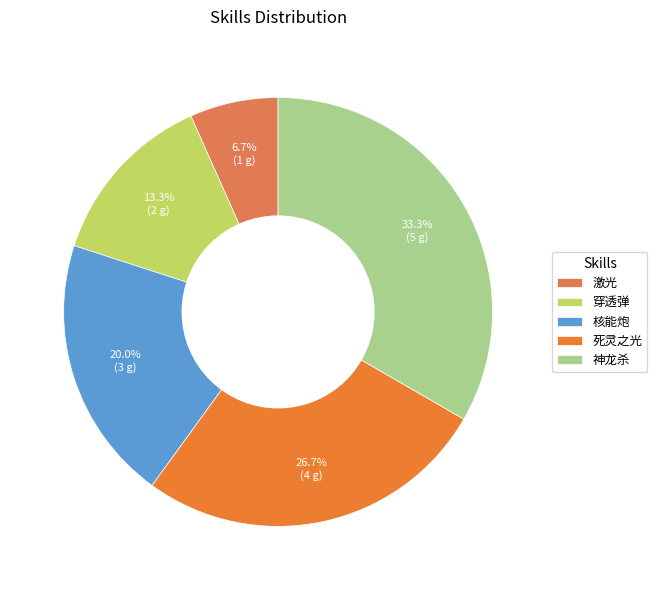

Combined, what portion of the pie is 死灵之光 and 穿透弹?

40.0%